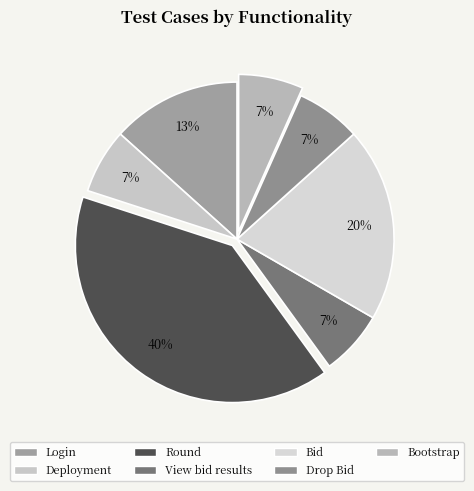

Is it true that Bid is 20% of the pie?

True